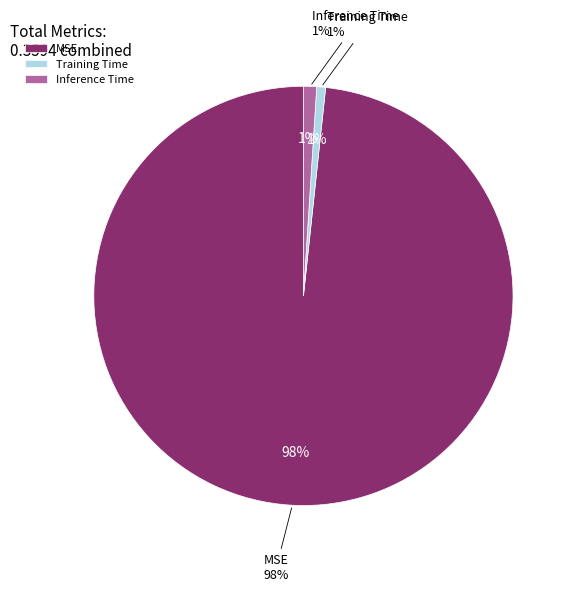

Does Training Time represent more than half of the total?

No